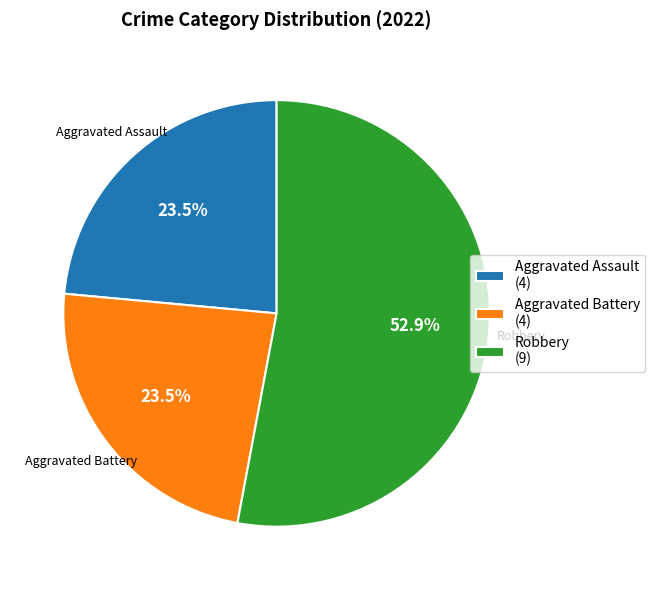

Is Robbery the majority of the pie?

Yes